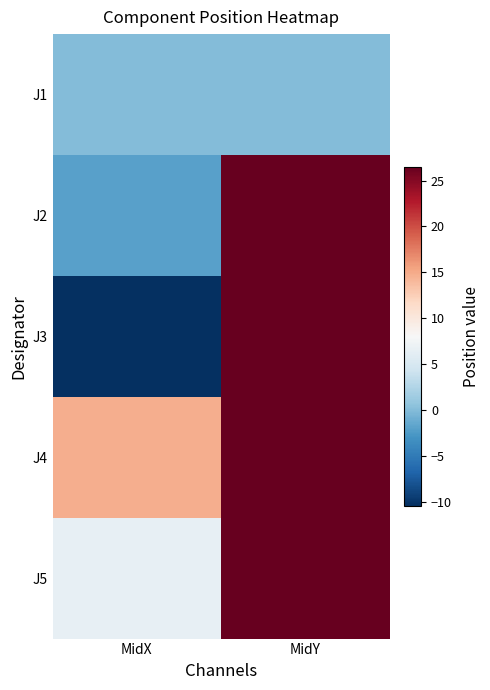

Reading left to right, list all the values displayed in this chart.

J1: MidX=0.0	MidY=0.0
J2: MidX=-2.0	MidY=26.5
J3: MidX=-10.4	MidY=26.5
J4: MidX=14.8	MidY=26.5
J5: MidX=6.5	MidY=26.5